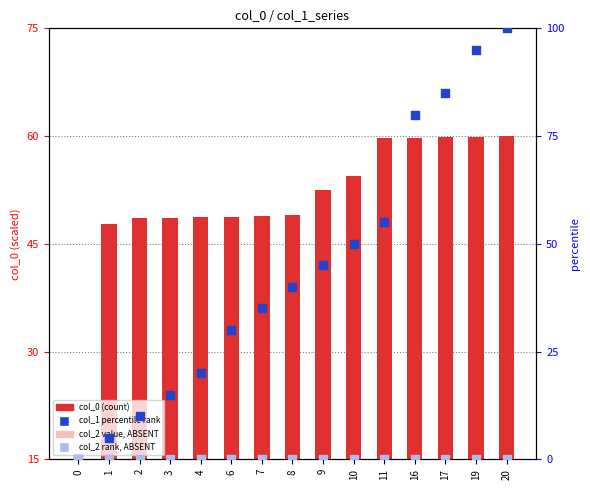

Which series reaches the maximum Y coordinate?

col_1 percentile